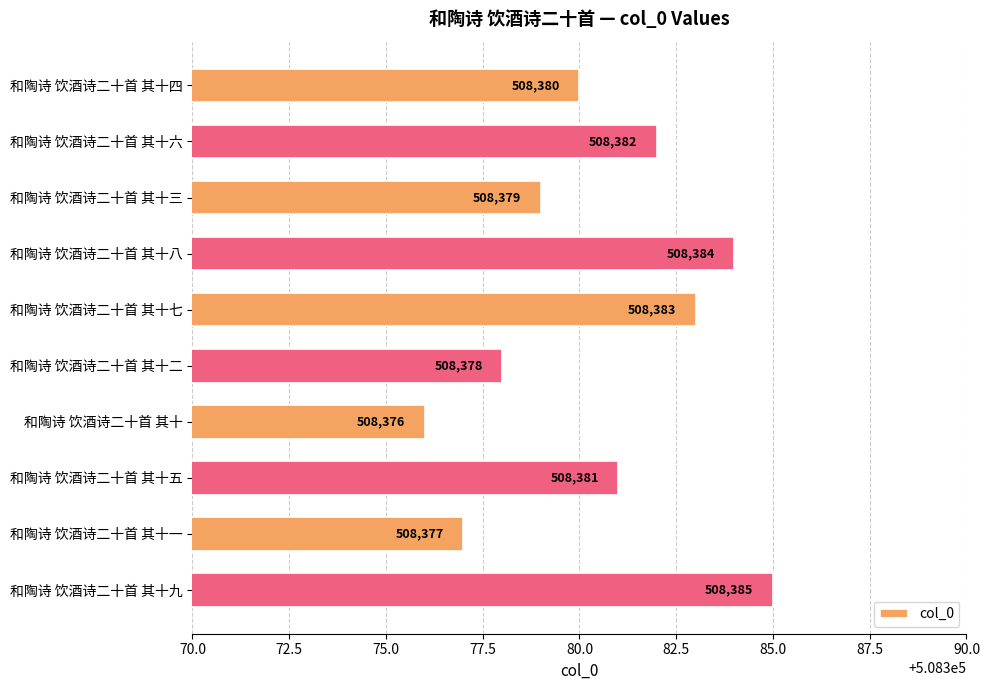

Approximately how many times larger is the value at 和陶诗 饮酒诗二十首 其十三 compared to 和陶诗 饮酒诗二十首 其十?

1.0